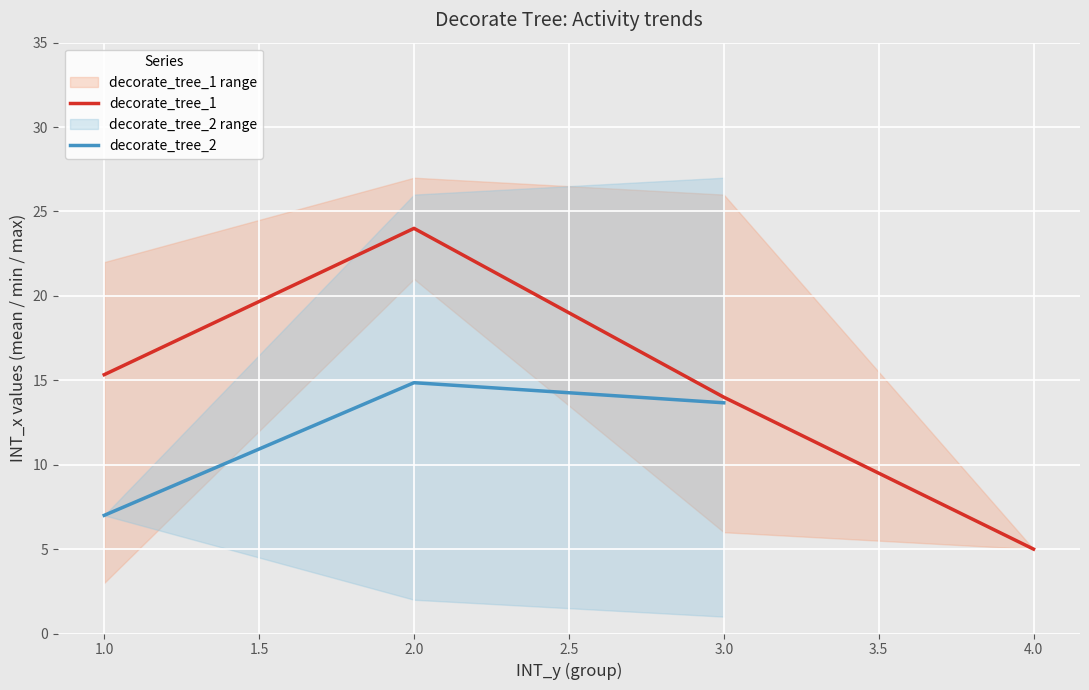

How many data points in decorate_tree_2 are above 14?

1